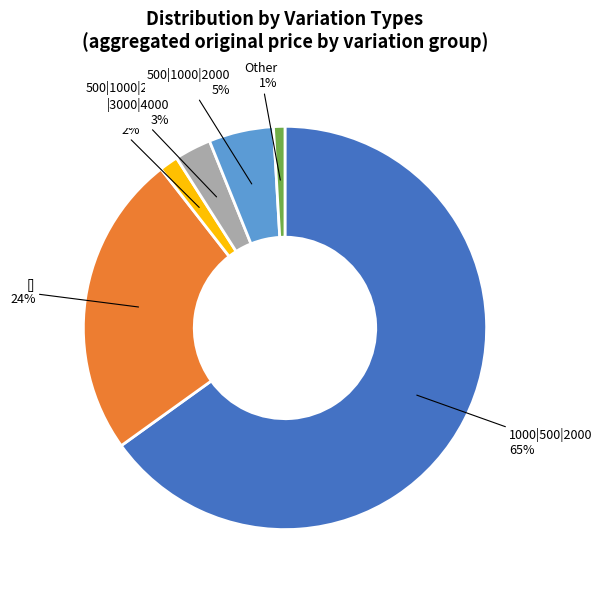

What is the smallest slice in the pie chart?

Other